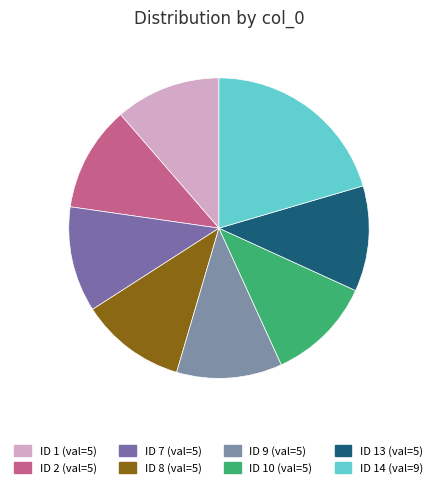

Count the number of slices in the pie.

8